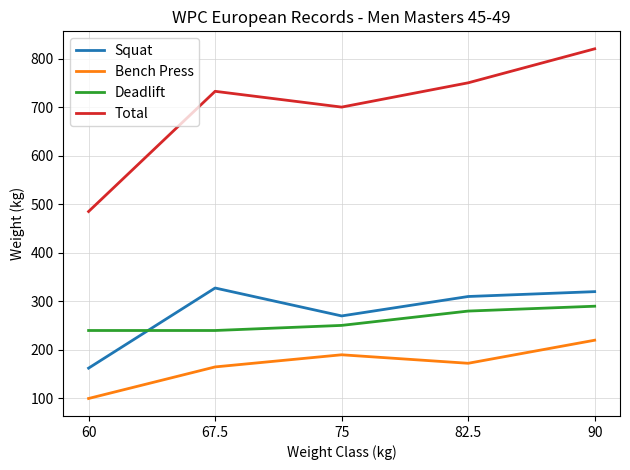

Which series has the largest total across all categories?

Total